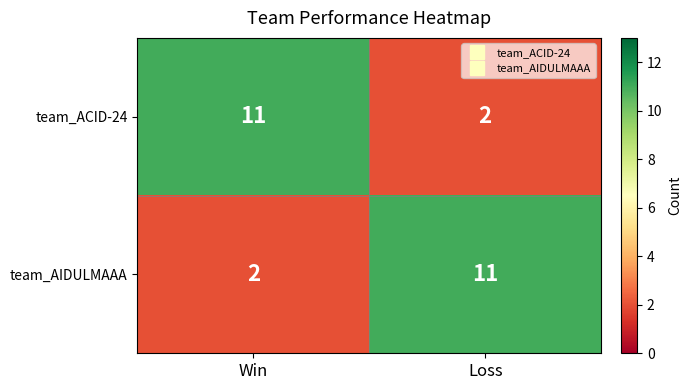

What is the difference between the highest and lowest values at Loss?

9